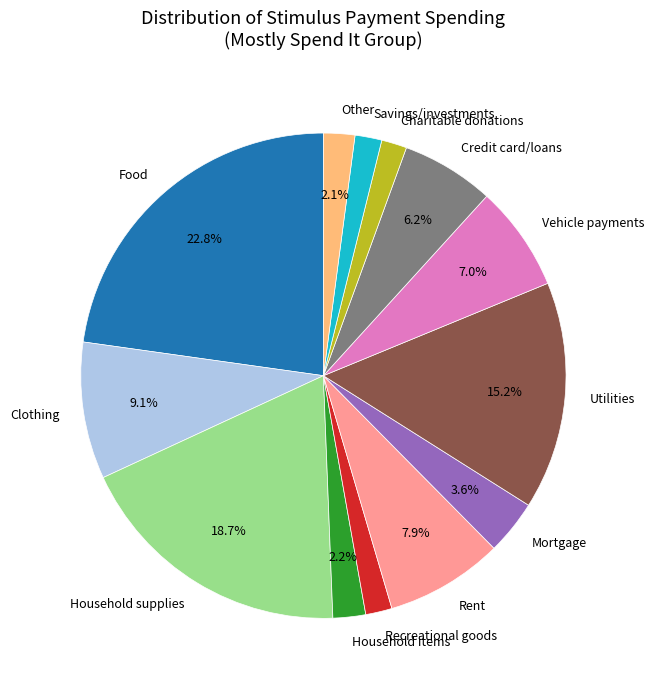

Is the sum of Credit card/loans and Vehicle payments greater than half?

No